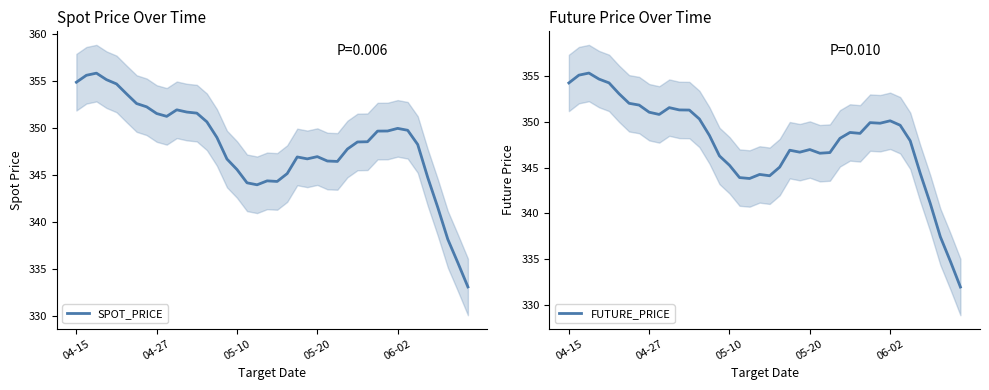

Reading left to right, what are all the values shown in this chart?

SPOT_PRICE: 354.8	355.6	355.8	355.1	354.7	353.6	352.6	352.2	351.5	351.2	351.9	351.7	351.5	350.6	349.0	346.7	345.5	344.1	343.9	344.3	344.3	345.1	346.9	346.7	346.9	346.4	346.4	347.7	348.5	348.5	349.6	349.6	349.9	349.7	348.2	344.7	341.5	338.1	335.6	333.0
FUTURE_PRICE: 354.2	355.1	355.3	354.7	354.2	353.1	352.0	351.8	351.0	350.8	351.5	351.3	351.3	350.3	348.5	346.3	345.3	343.9	343.8	344.3	344.1	345.1	346.9	346.7	347.0	346.6	346.6	348.2	348.8	348.7	349.9	349.8	350.1	349.6	347.9	344.4	341.1	337.5	334.8	332.0